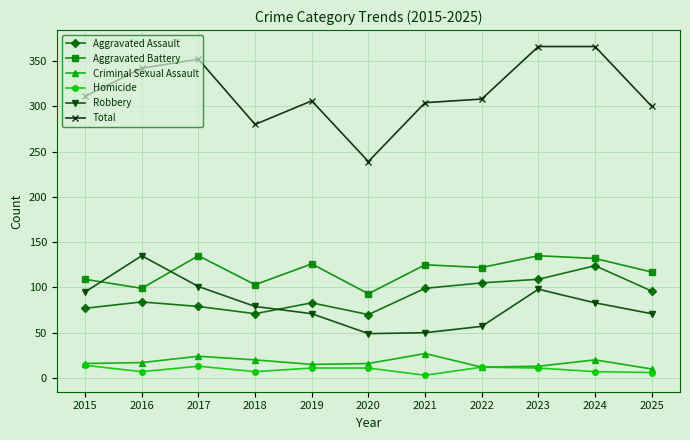

What is the total value across all series at 2020?

478